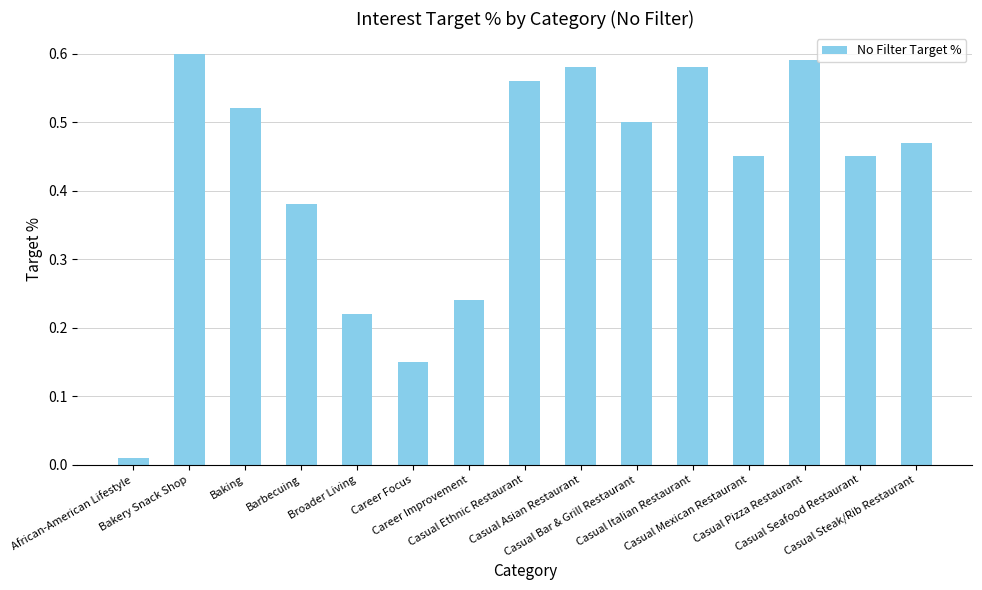

List the labels in order of value, smallest first.

African-American Lifestyle, Career Focus, Broader Living, Career Improvement, Barbecuing, Casual Mexican Restaurant, Casual Seafood Restaurant, Casual Steak/Rib Restaurant, Casual Bar & Grill Restaurant, Baking, Casual Ethnic Restaurant, Casual Asian Restaurant, Casual Italian Restaurant, Casual Pizza Restaurant, Bakery Snack Shop